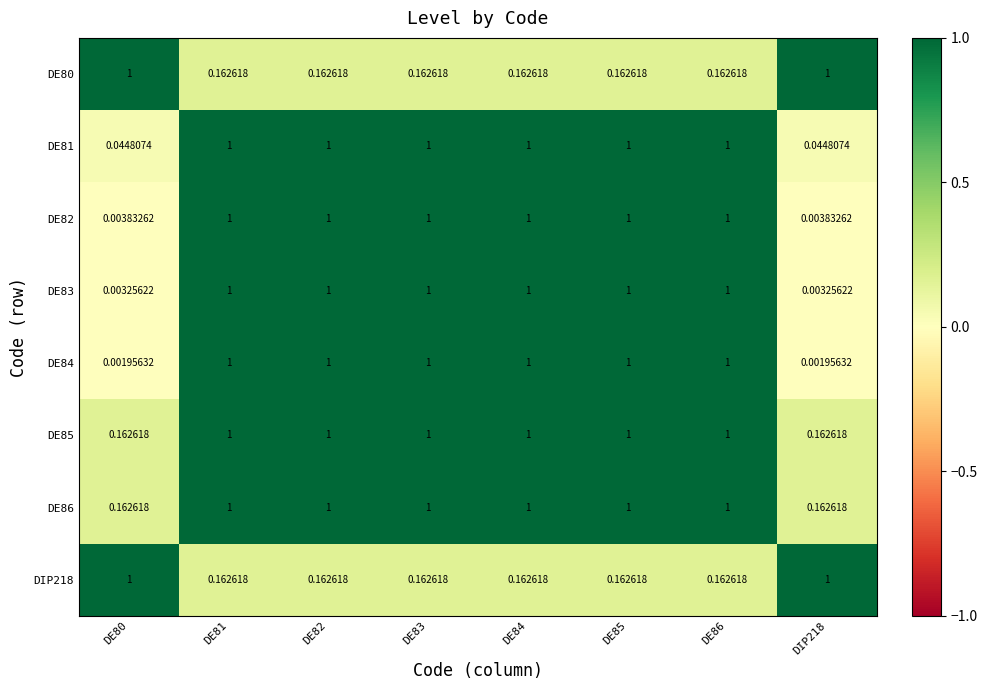

Is the value of DE82 at DE82 greater than the value of DE83 at DE80?

Yes